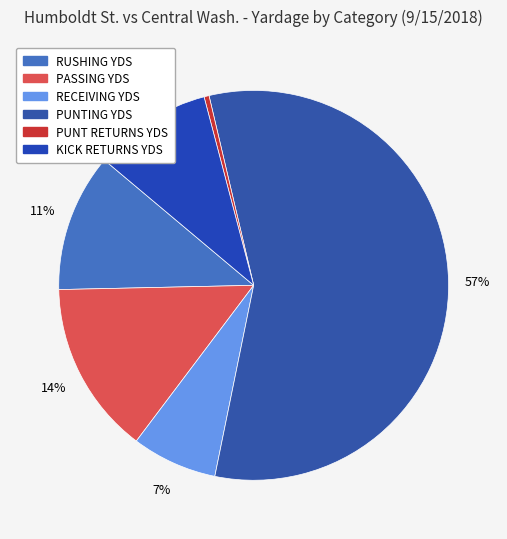

To the nearest percent, what portion does RUSHING YDS represent?

11%